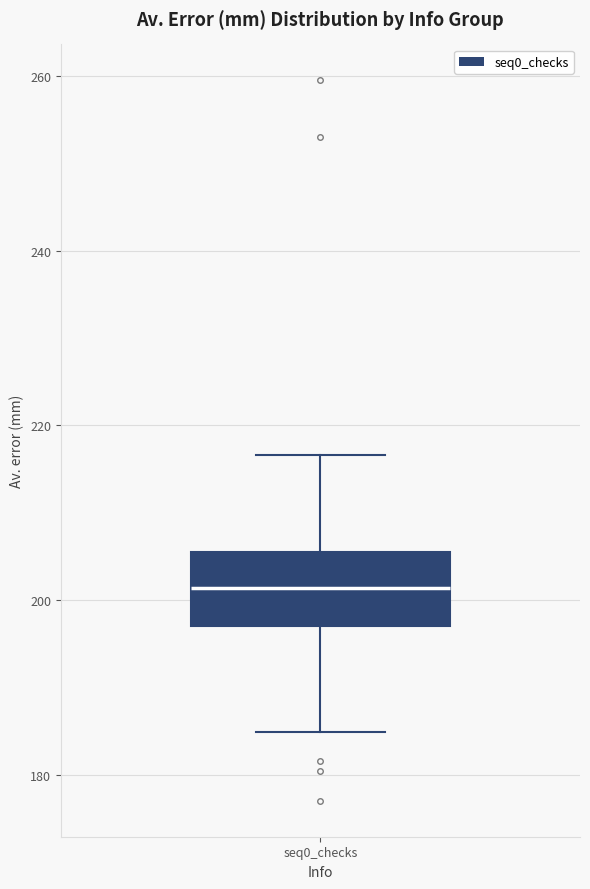

Where is the upper edge of the box for seq0_checks on the y-axis? The values are not printed on the chart, so give them approximately, as read against the axis.

206